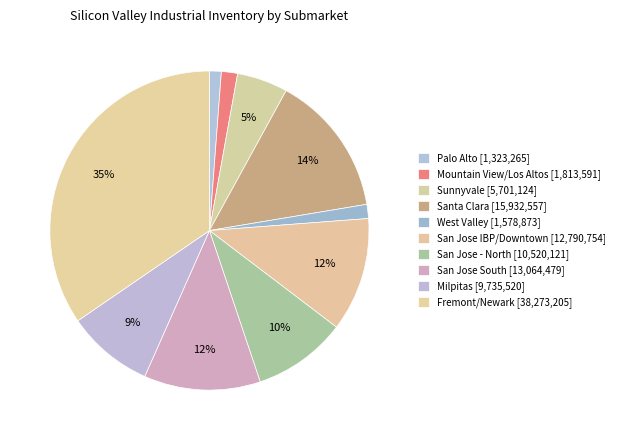

Count the number of slices in the pie.

10